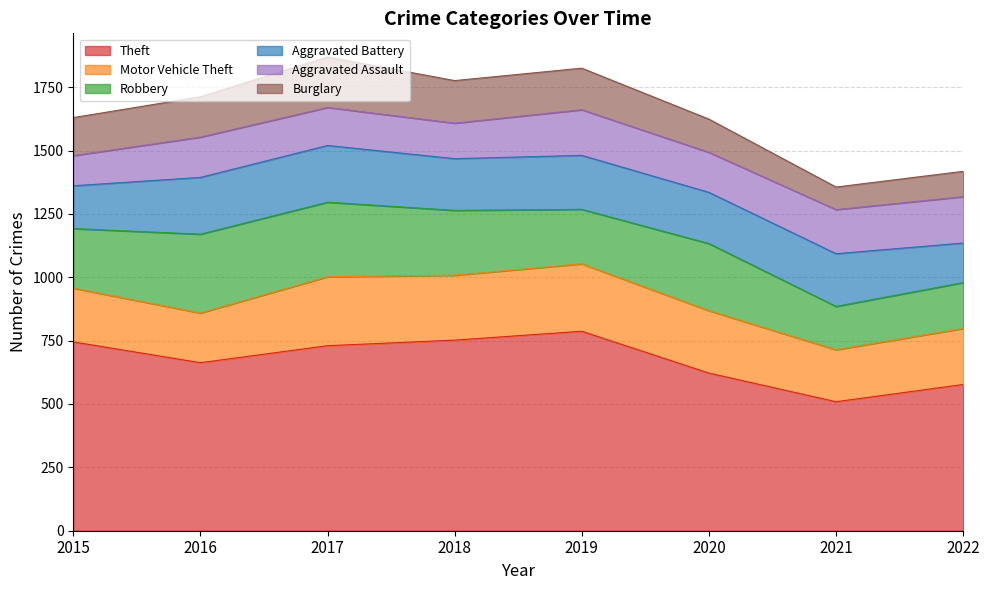

Read the Burglary value at 2021.

89